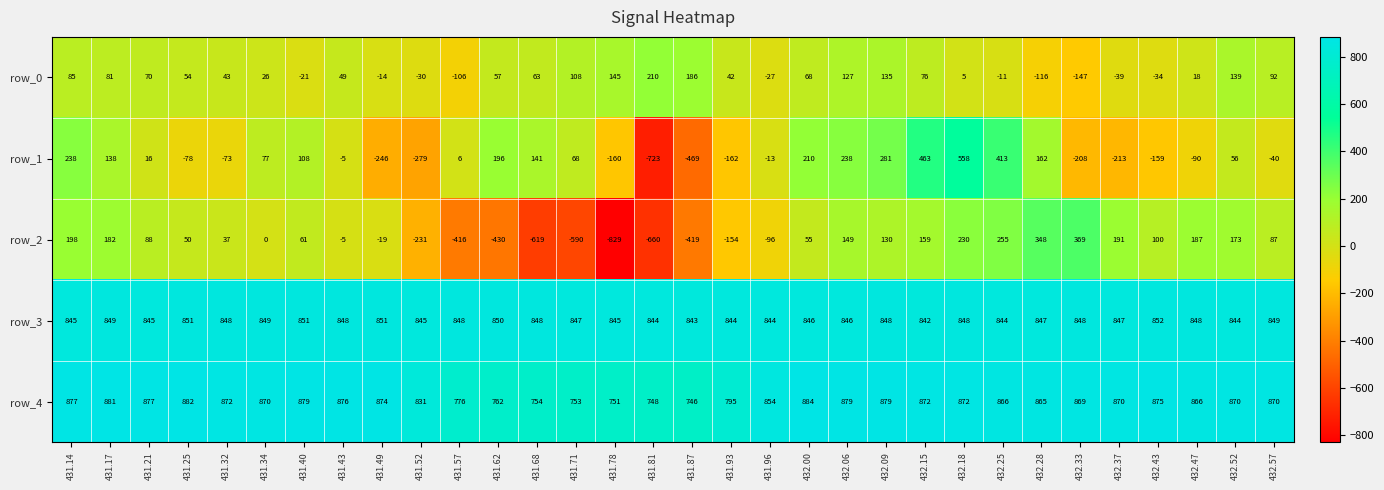

What is the difference between the row_2 values at 432.06 and 432.37?

42